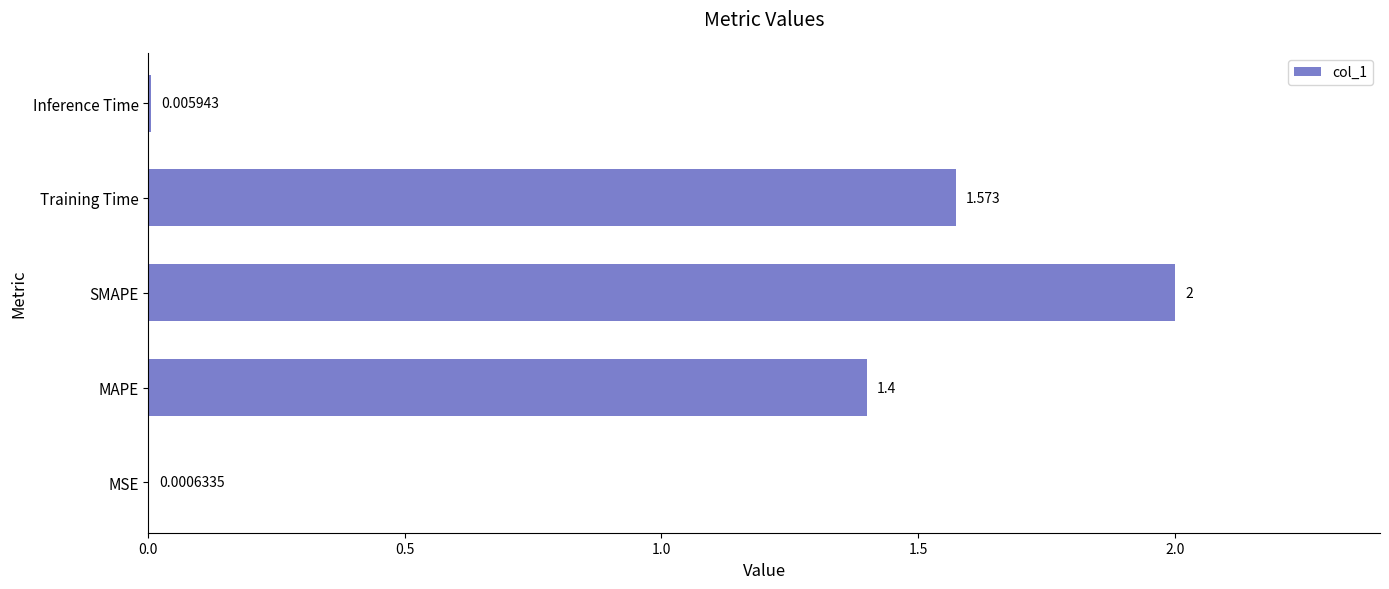

At which label is the value closest to 1?

MAPE